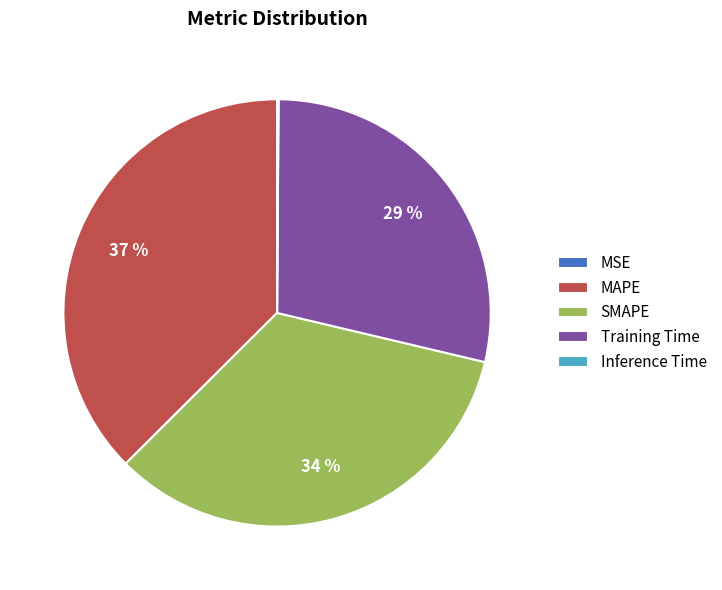

Does any single category account for the majority?

No